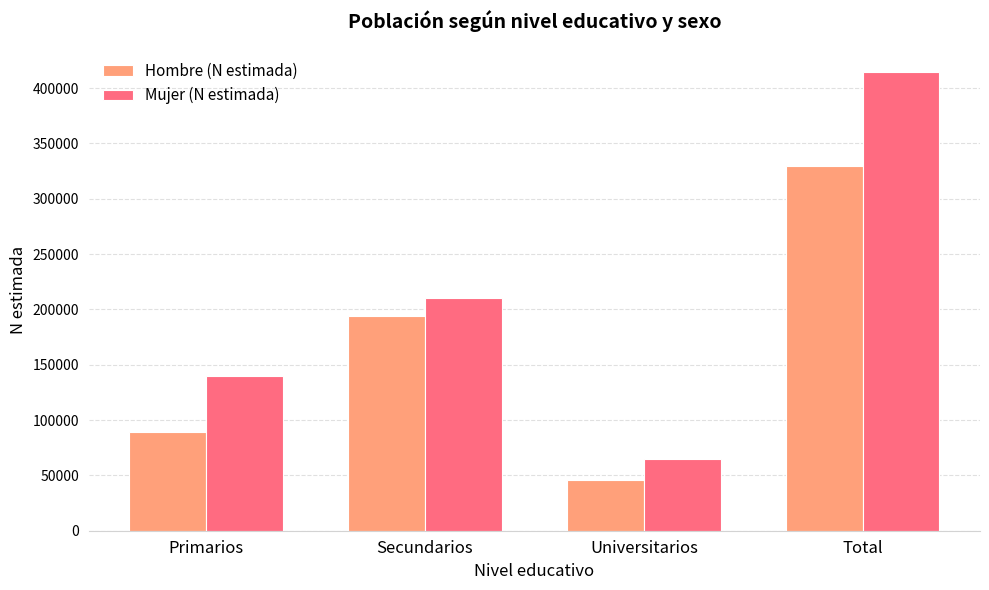

What is the value of the Hombre (N estimada) bar at the 4th from the left?

329375